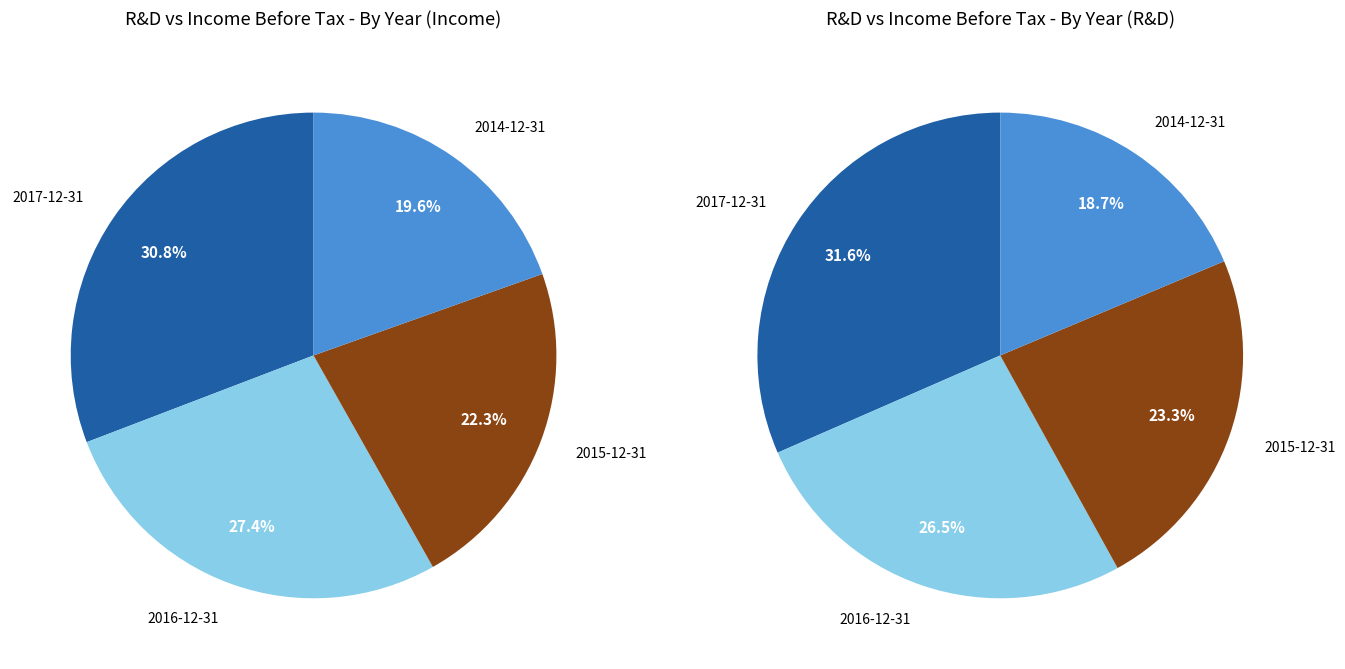

Approximately how many times larger is the value at 2014-12-31 compared to 2017-12-31?

0.6